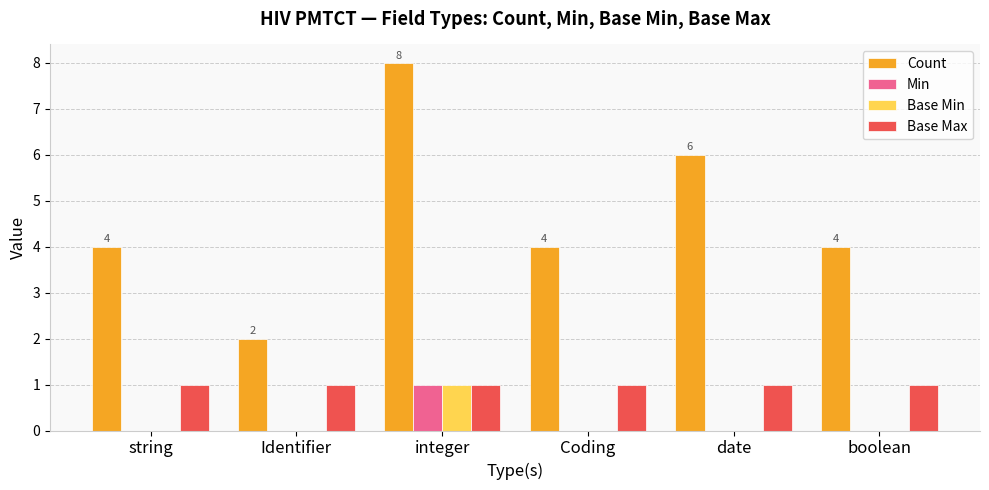

Reading left to right, what are all the values shown in this chart?

Count: string=4	Identifier=2	integer=8	Coding=4	date=6	boolean=4
Min: string=0	Identifier=0	integer=1	Coding=0	date=0	boolean=0
Base Min: string=0	Identifier=0	integer=1	Coding=0	date=0	boolean=0
Base Max: string=1	Identifier=1	integer=1	Coding=1	date=1	boolean=1